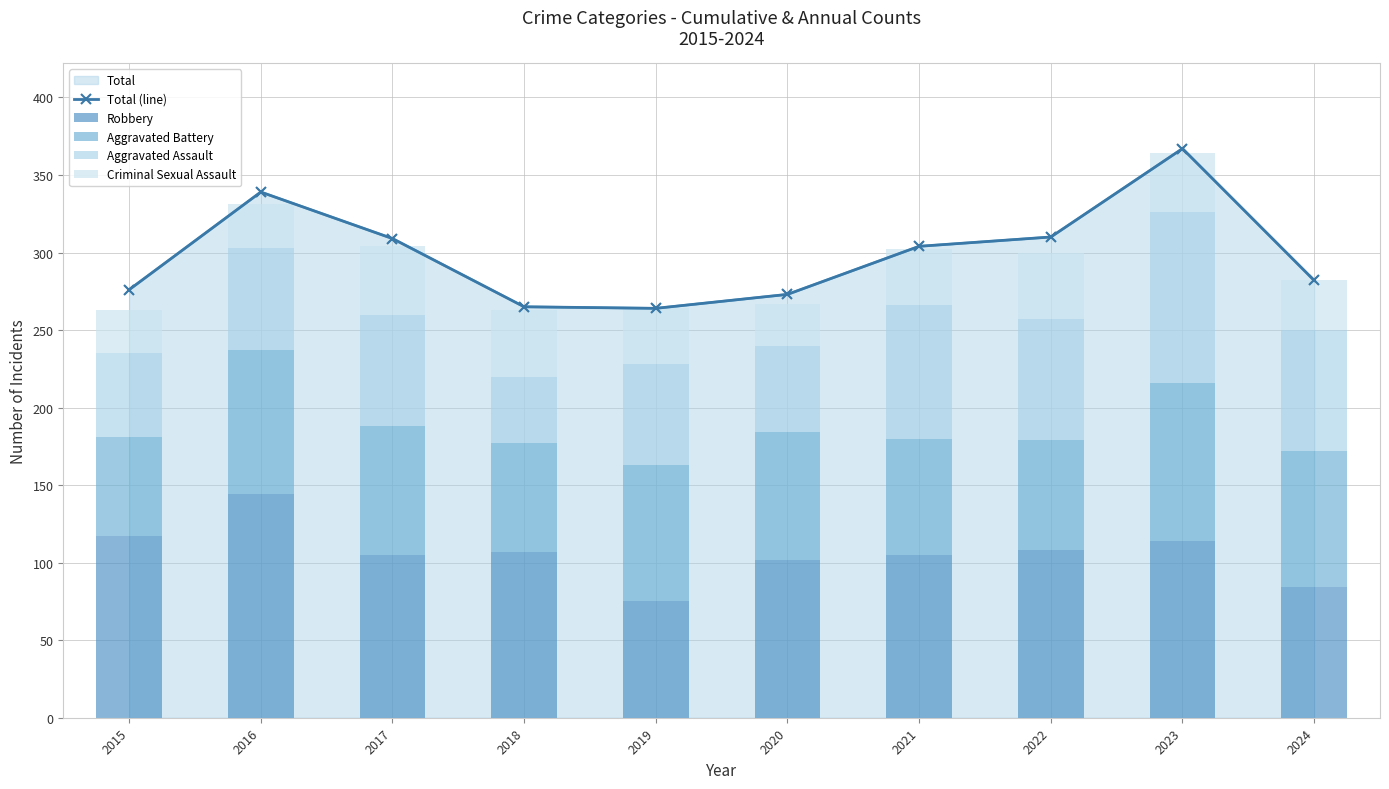

How many data points does each series have?

10